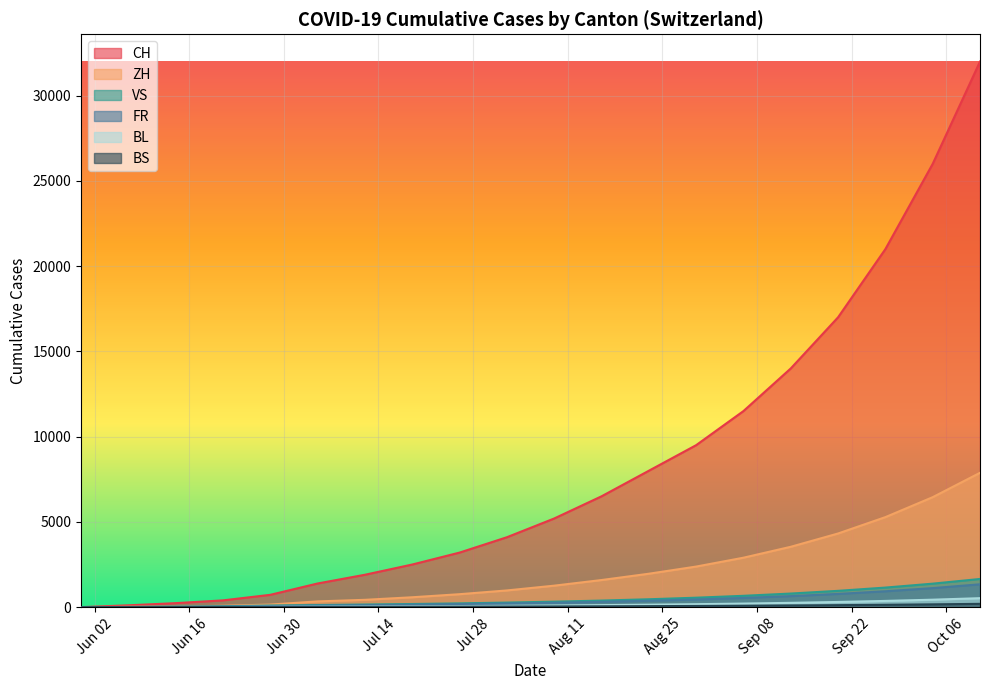

How many data points in ZH are less than 1260?

10